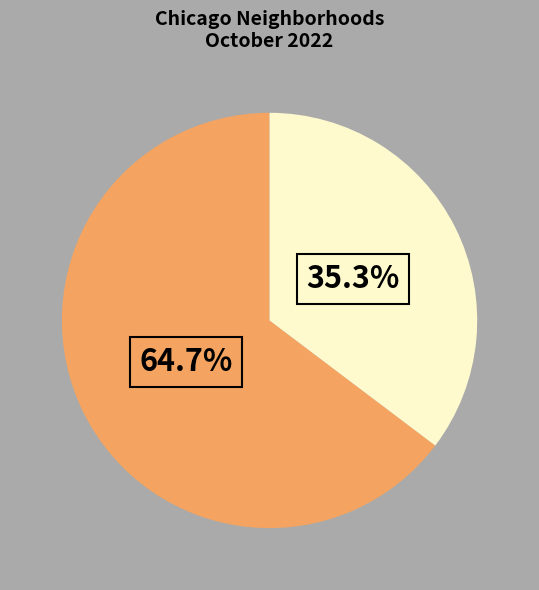

Does any single category account for the majority?

Yes